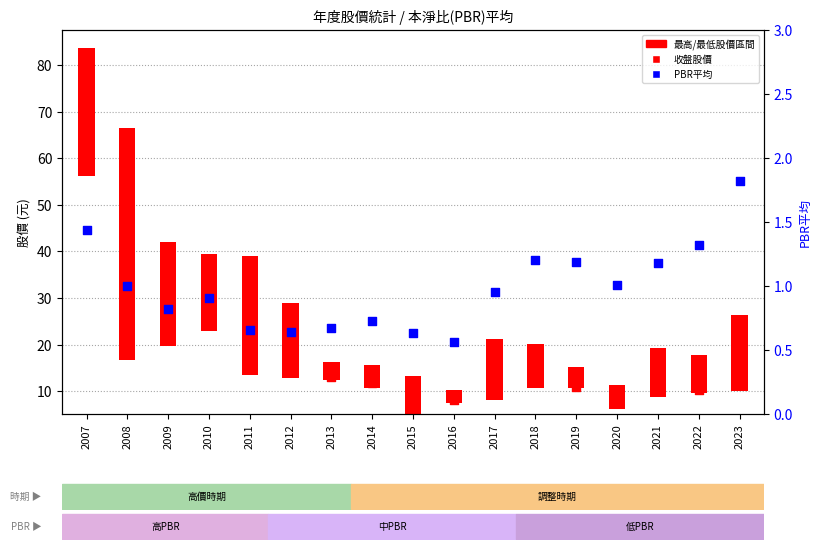

At how many categories does at least one series exceed 46?

1